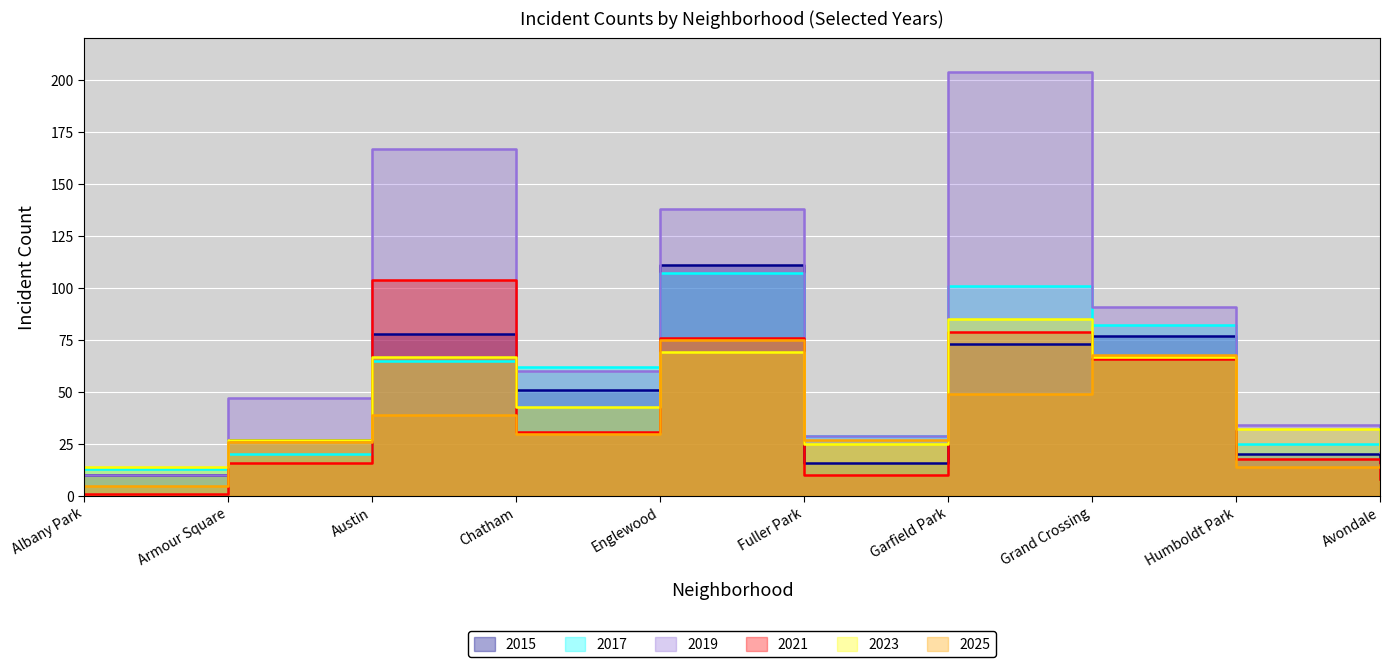

True or false: 2015 has a value of 17 at Armour Square.

False